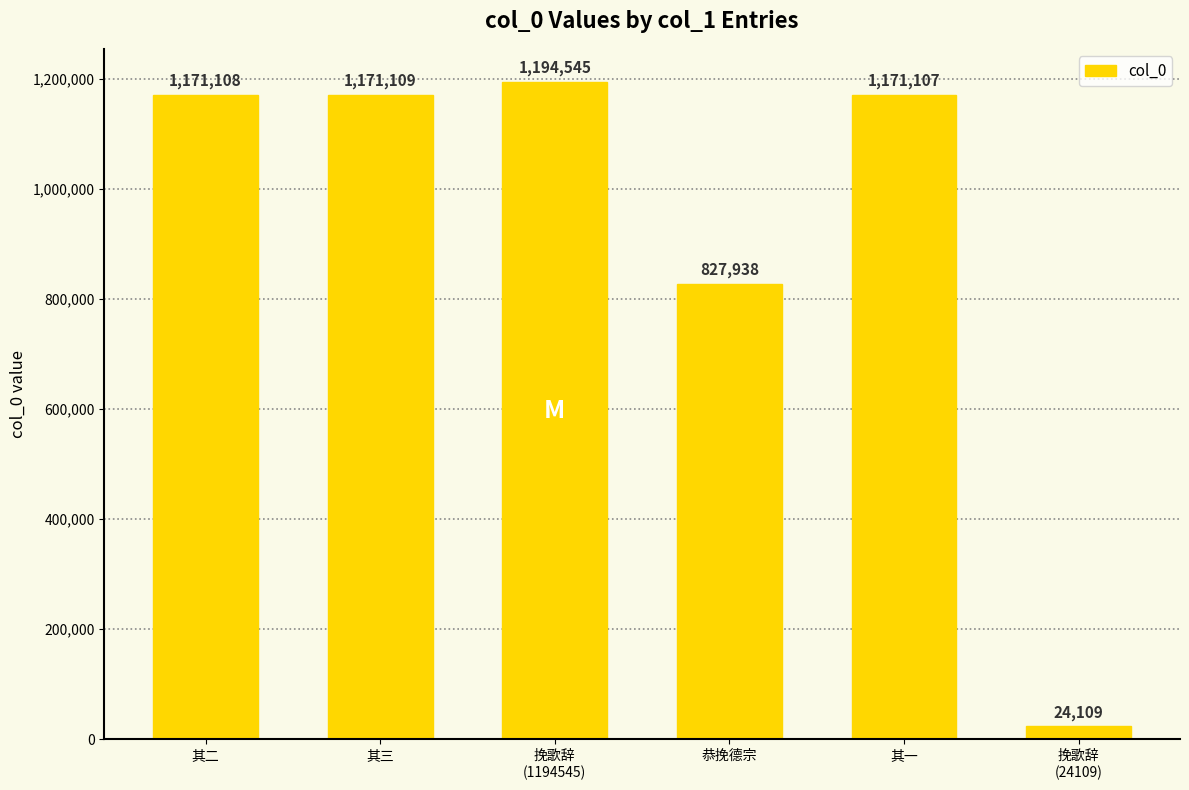

How many data points are less than 1171108?

3